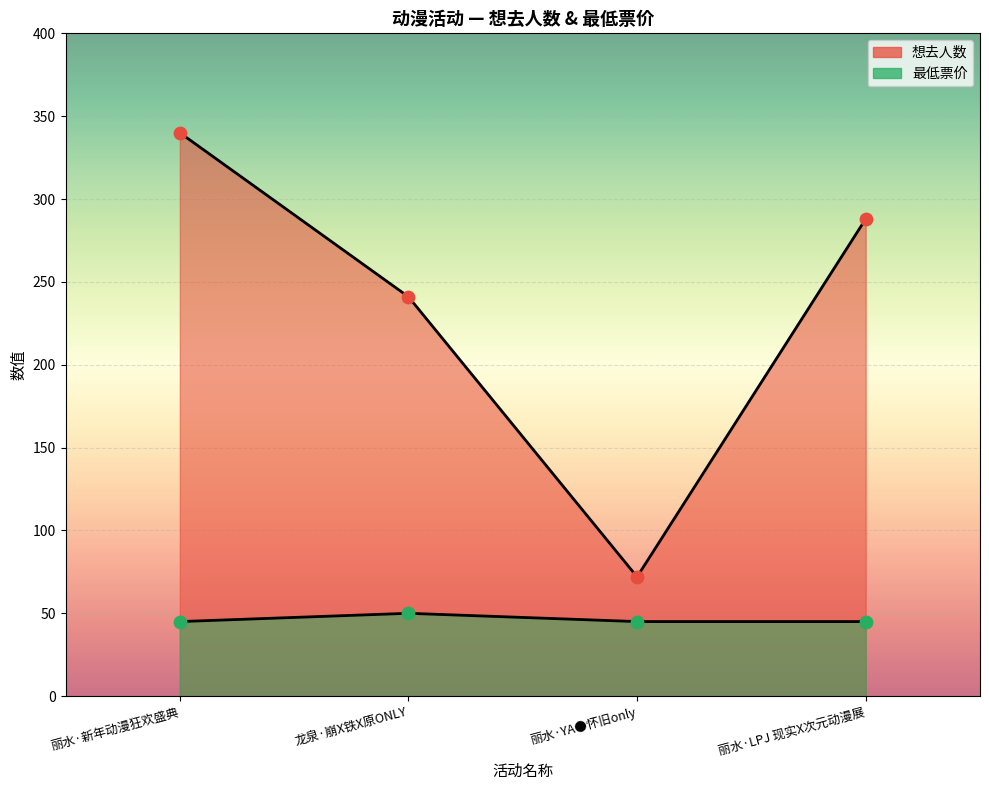

What is the total value across all series at 丽水·LPJ 现实X次元动漫展?

333